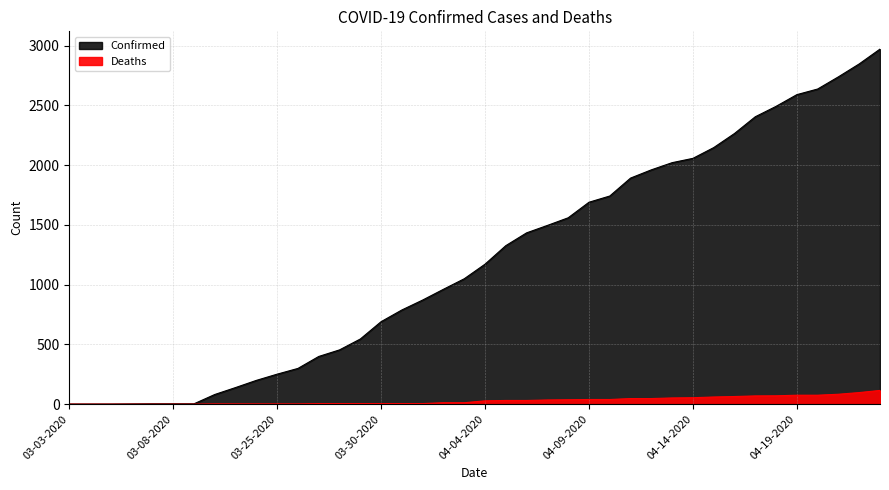

Does the chart display data point markers on the line(s)?

No